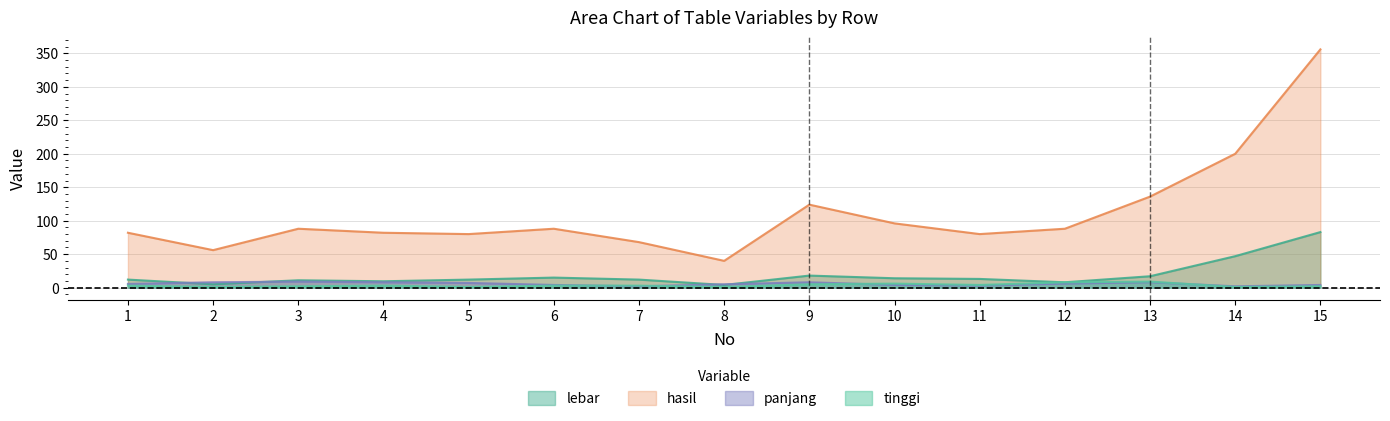

Count the tinggi values in the range 1 to 5.

12